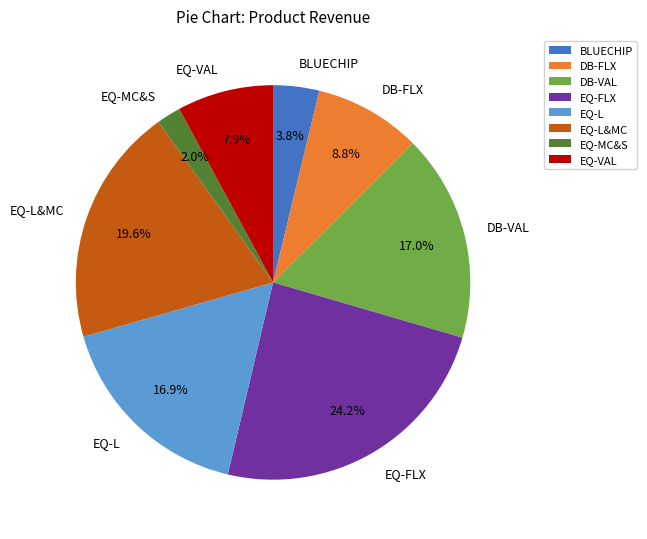

What percentage do EQ-L&MC and DB-VAL together represent?

36.5%